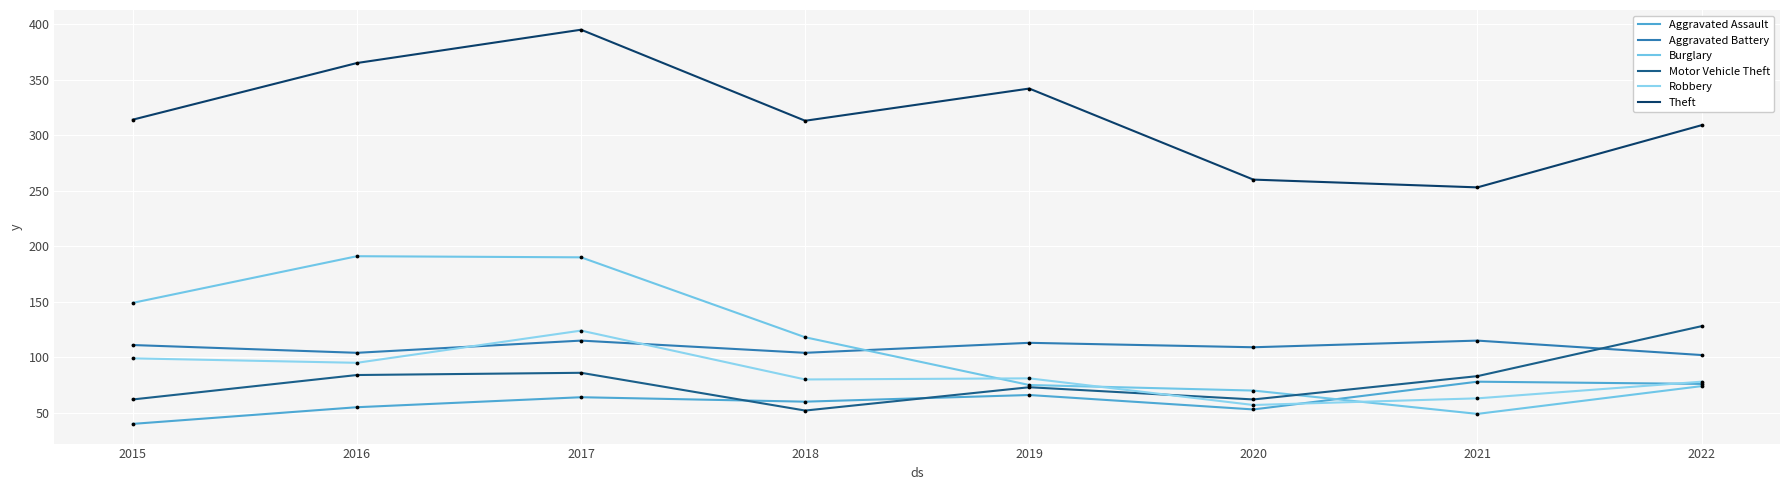

Is the value of Motor Vehicle Theft at 2022 greater than the value of Aggravated Assault at 2015?

Yes